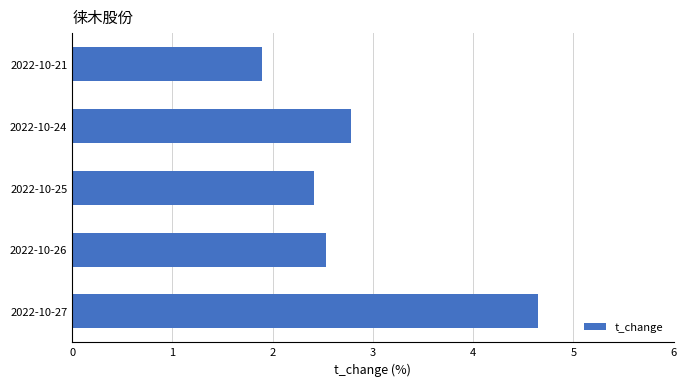

List the labels in order of value, largest first.

2022-10-27, 2022-10-24, 2022-10-26, 2022-10-25, 2022-10-21